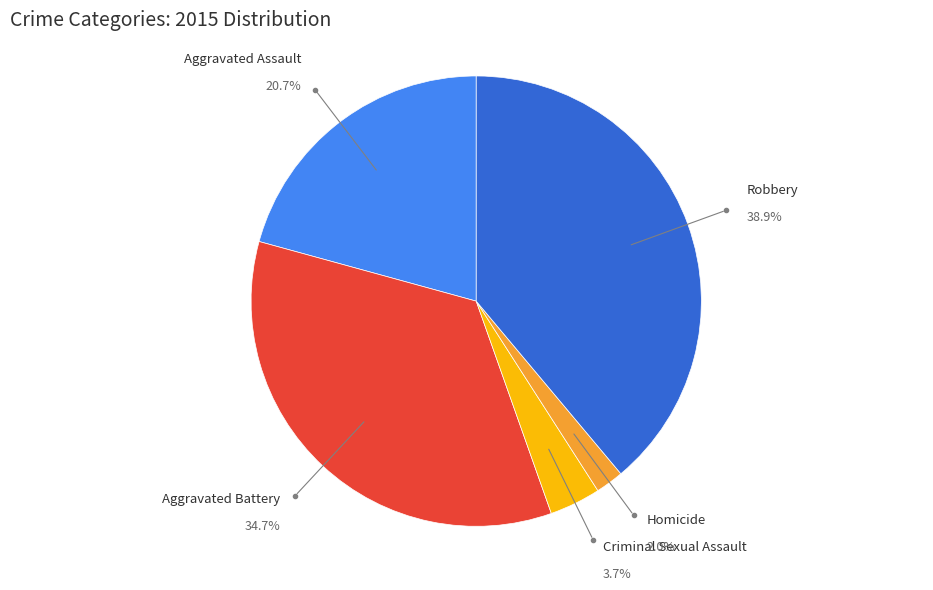

Is there a majority slice in this chart?

No